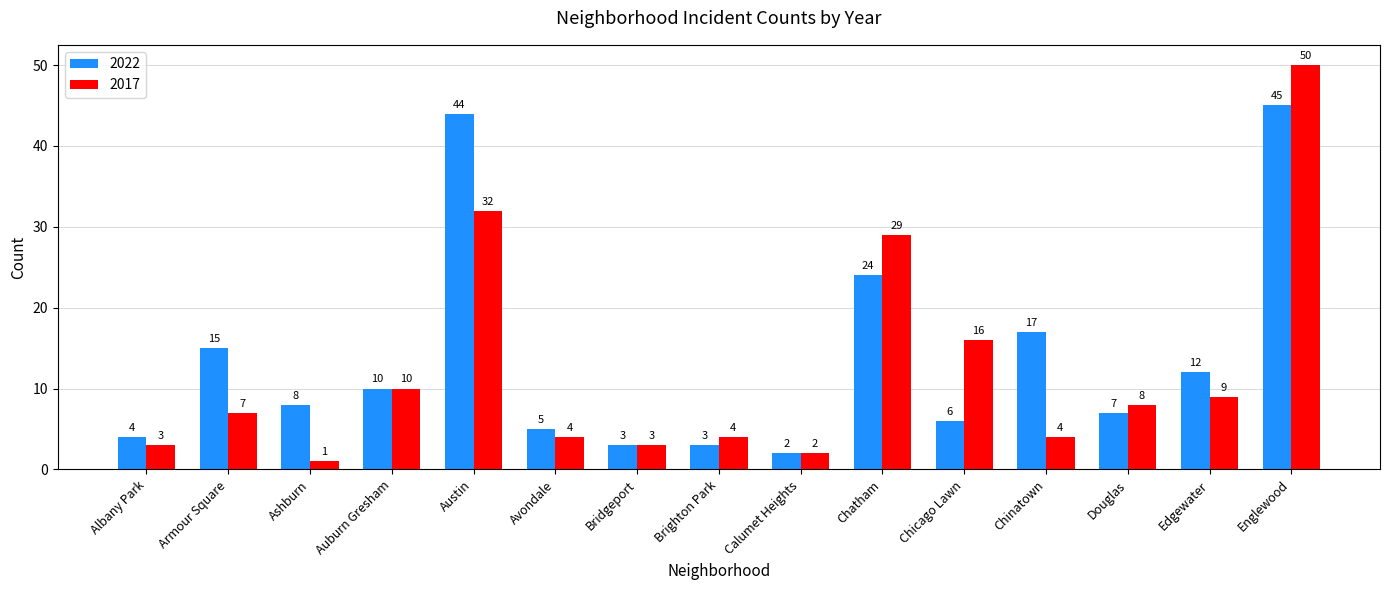

Reading left to right, extract all data points from this chart.

2022: 4	15	8	10	44	5	3	3	2	24	6	17	7	12	45
2017: 3	7	1	10	32	4	3	4	2	29	16	4	8	9	50